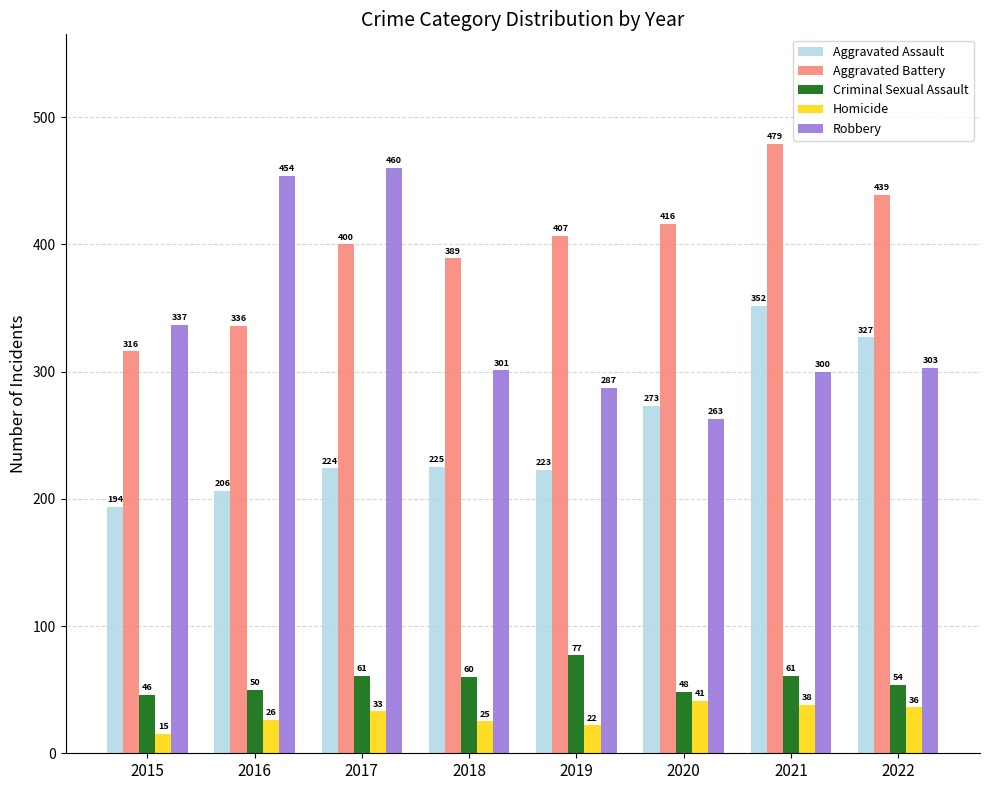

Which series has the largest total across all categories?

Aggravated Battery